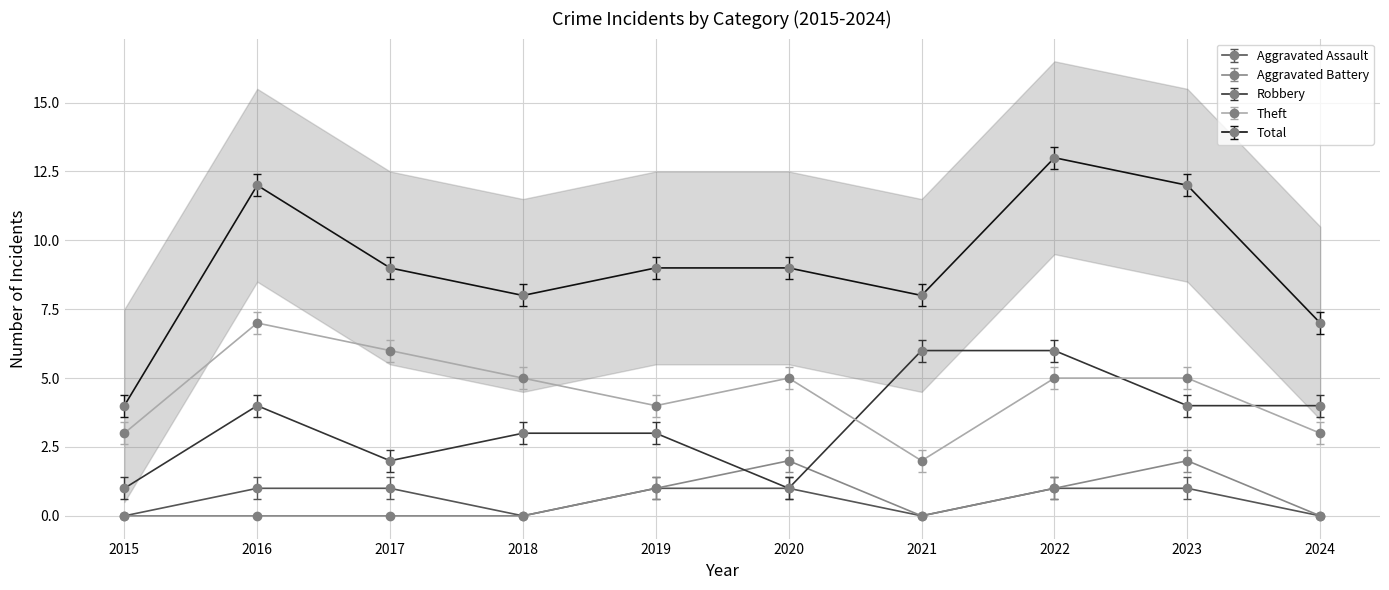

True or false: Robbery has more than 2 points higher than both neighbors.

False